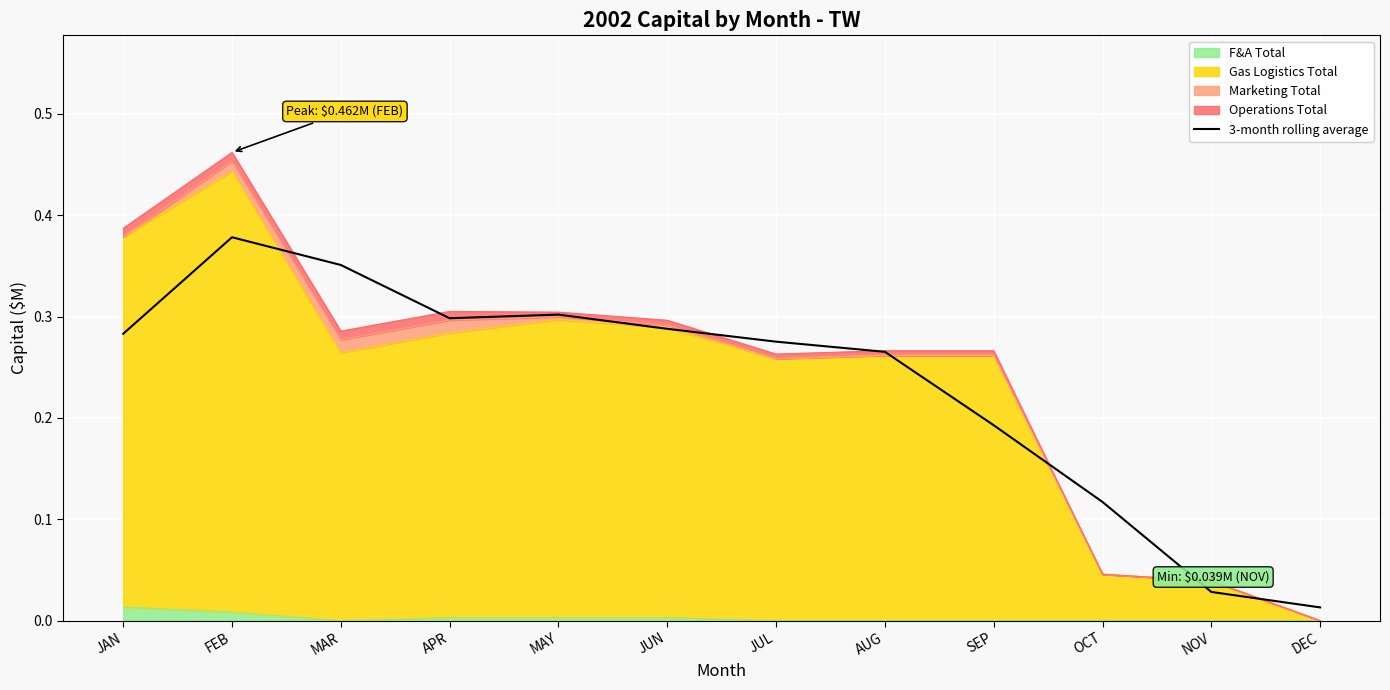

At which label is the value closest to 0?

DEC